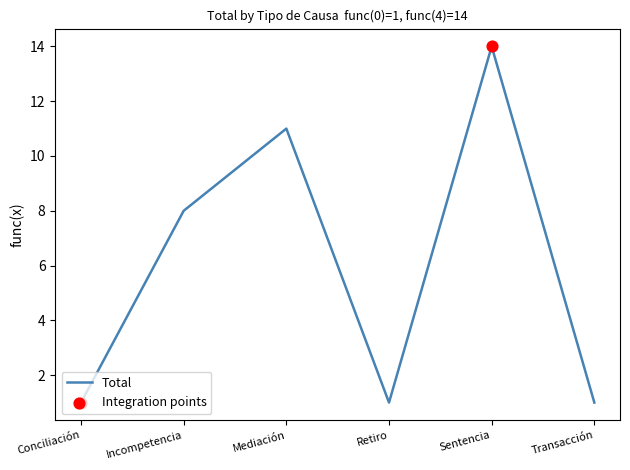

Approximately how many times larger is the value at Sentencia compared to Retiro?

14.0